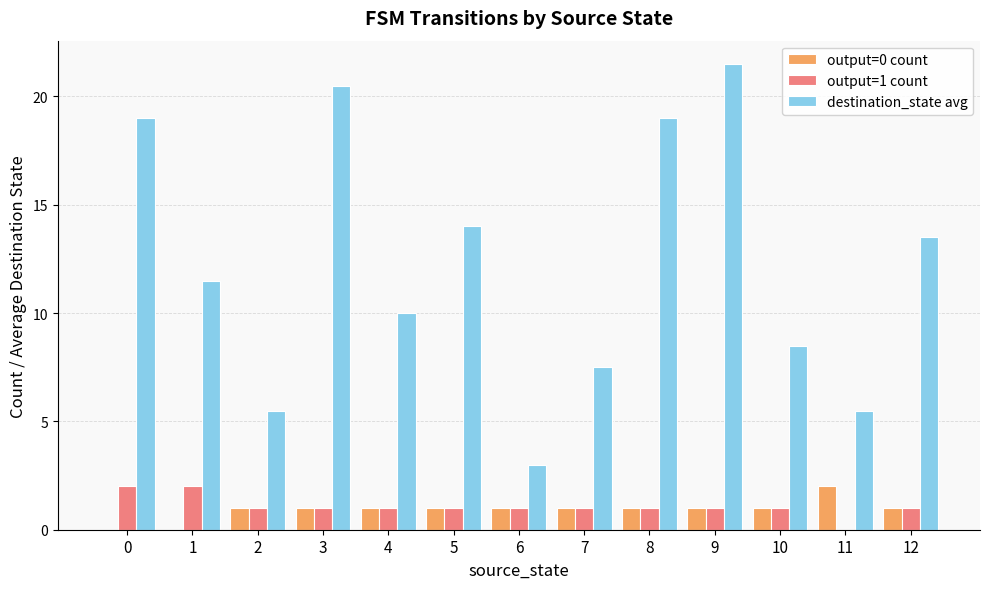

What is the total value across all series at 1?

13.5